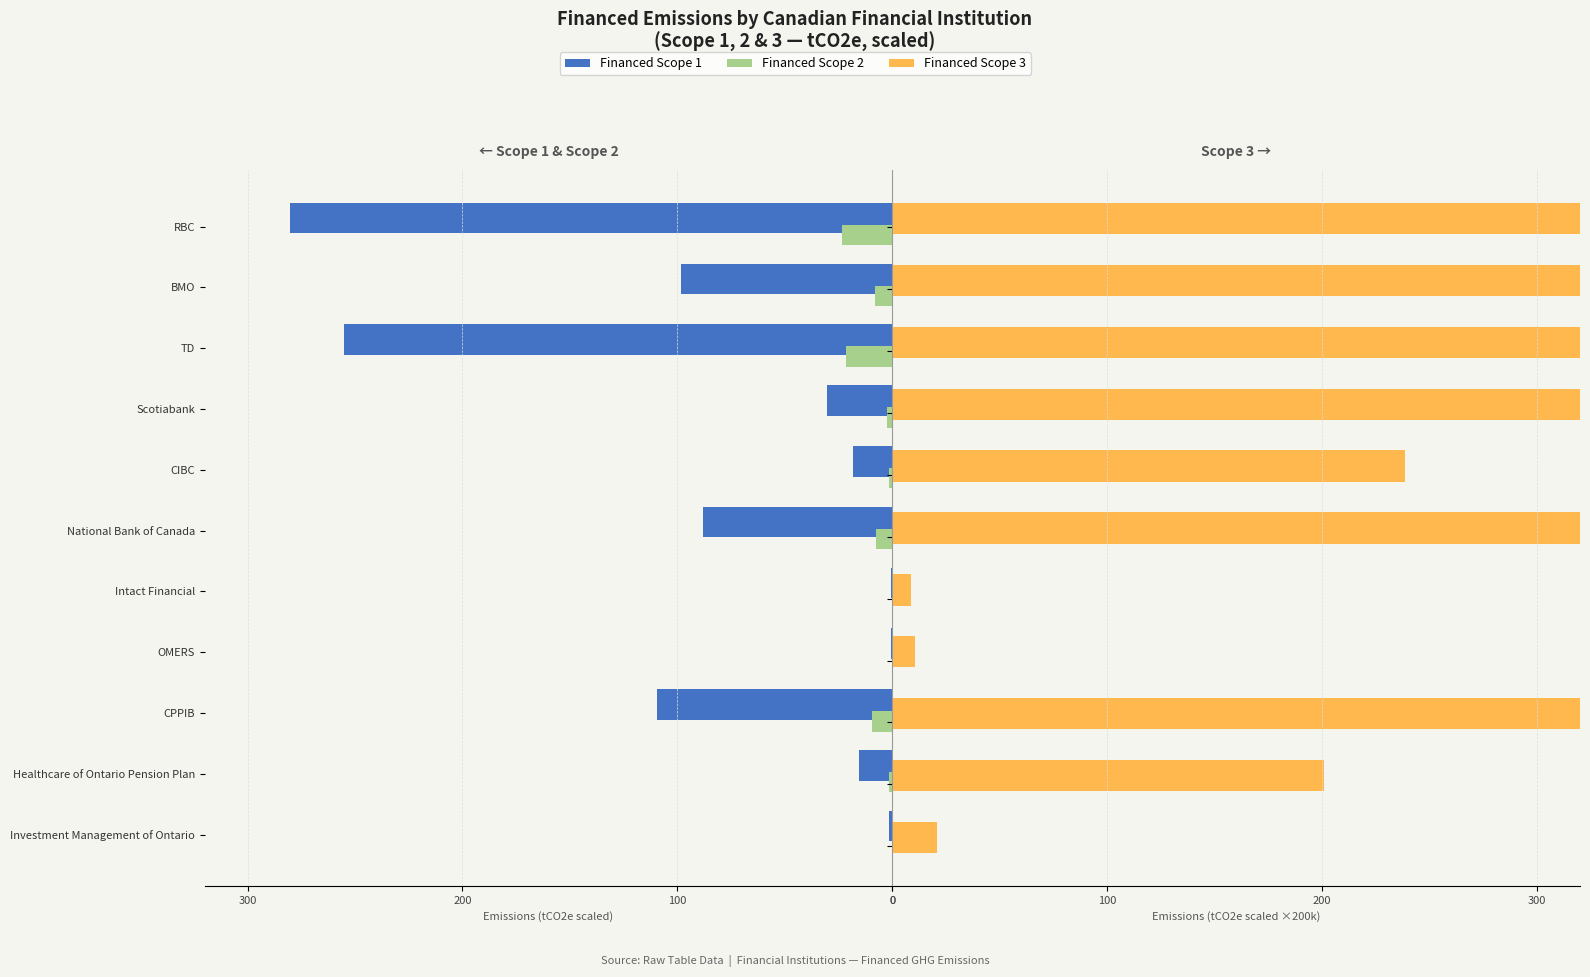

The value of Financed Scope 2 at Scotiabank is -3.6. True or false?

False